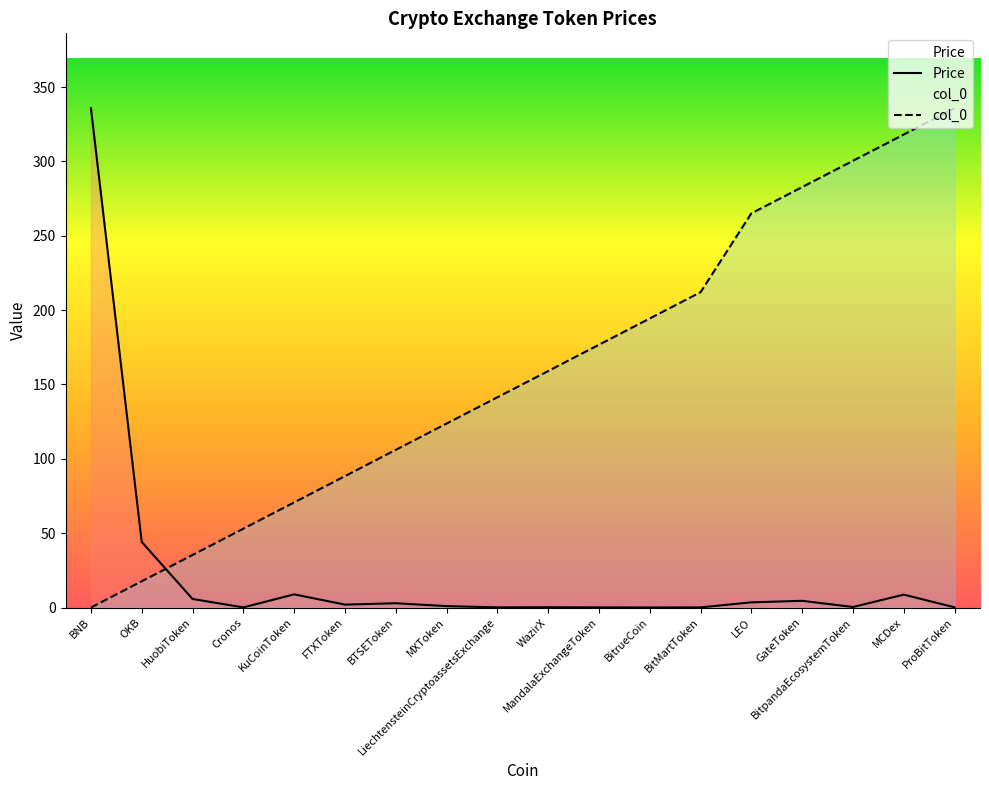

Rank the series by their average value, from lowest to highest.

Price, col_0